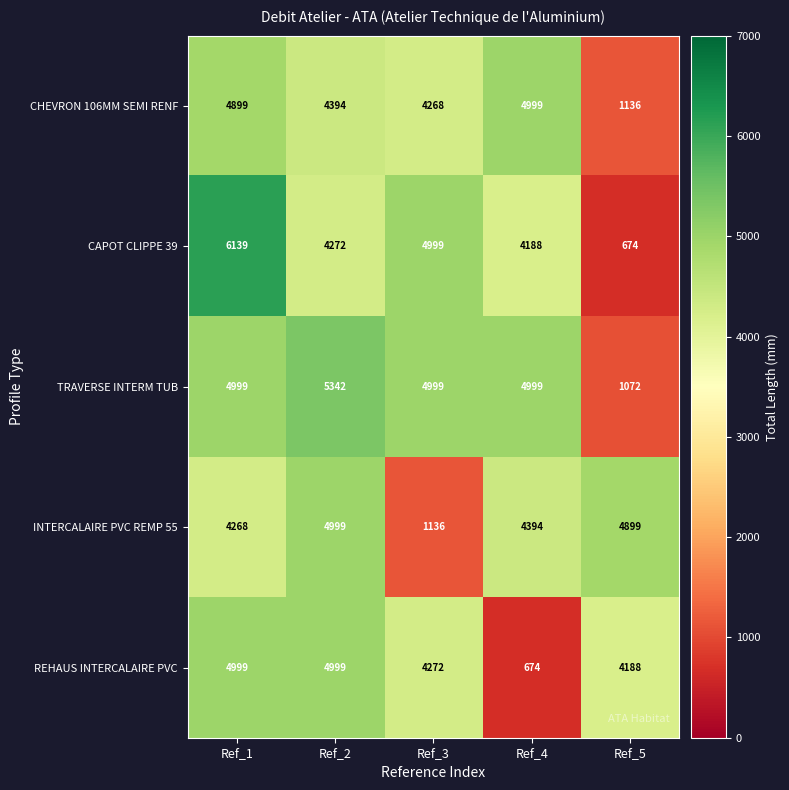

What is the difference between the maximum and minimum values in the REHAUS INTERCALAIRE PVC series?

4325